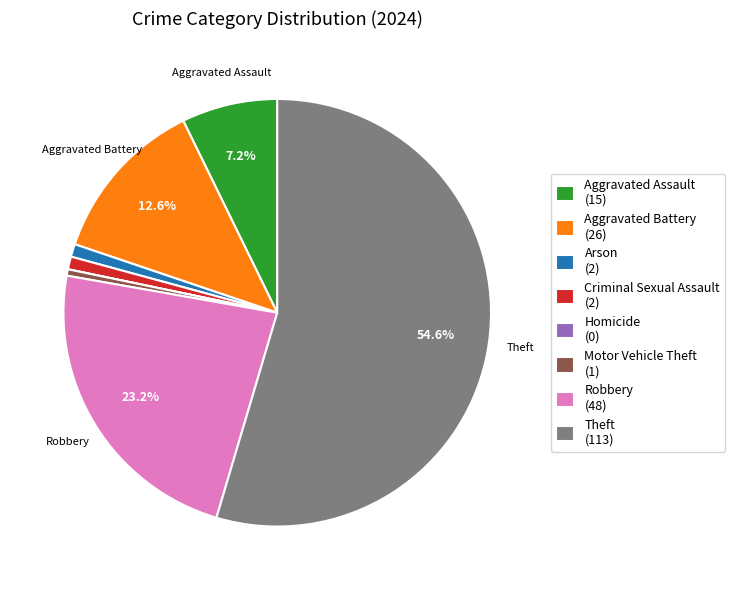

Which has a higher value, Aggravated Assault (15) or Criminal Sexual Assault (2)?

Aggravated Assault (15)